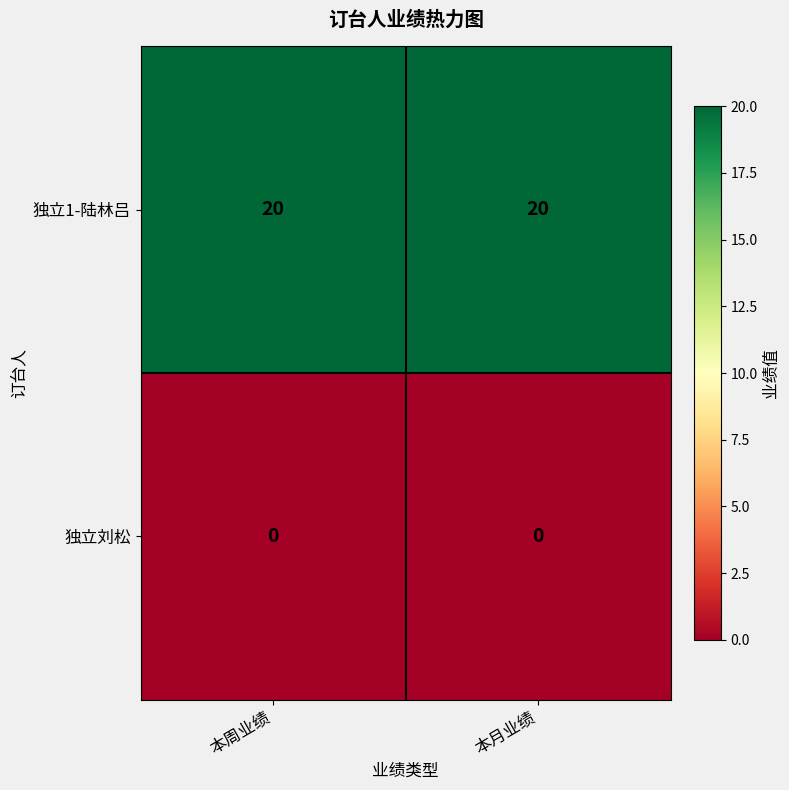

At how many categories does at least one series exceed 19?

2